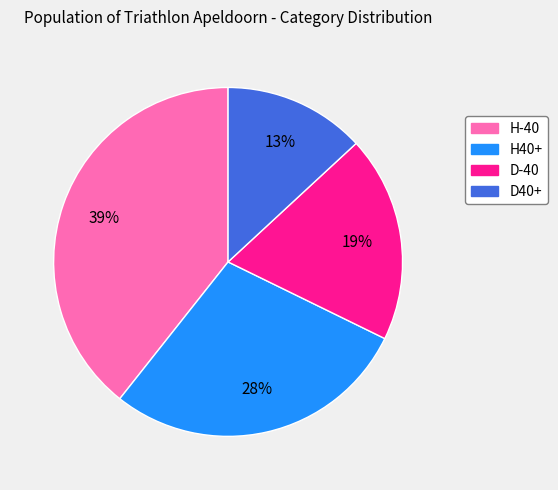

Does D40+ represent more than half of the total?

No